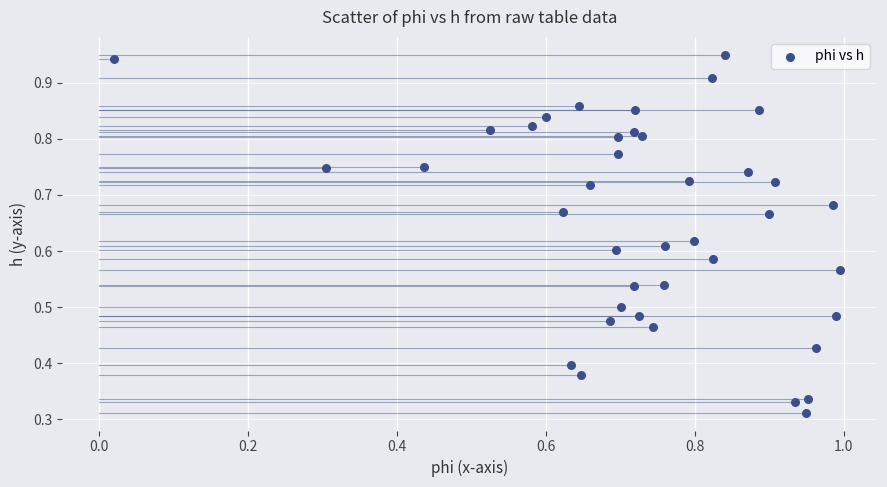

What is the range of X values (max minus min)?

1.0